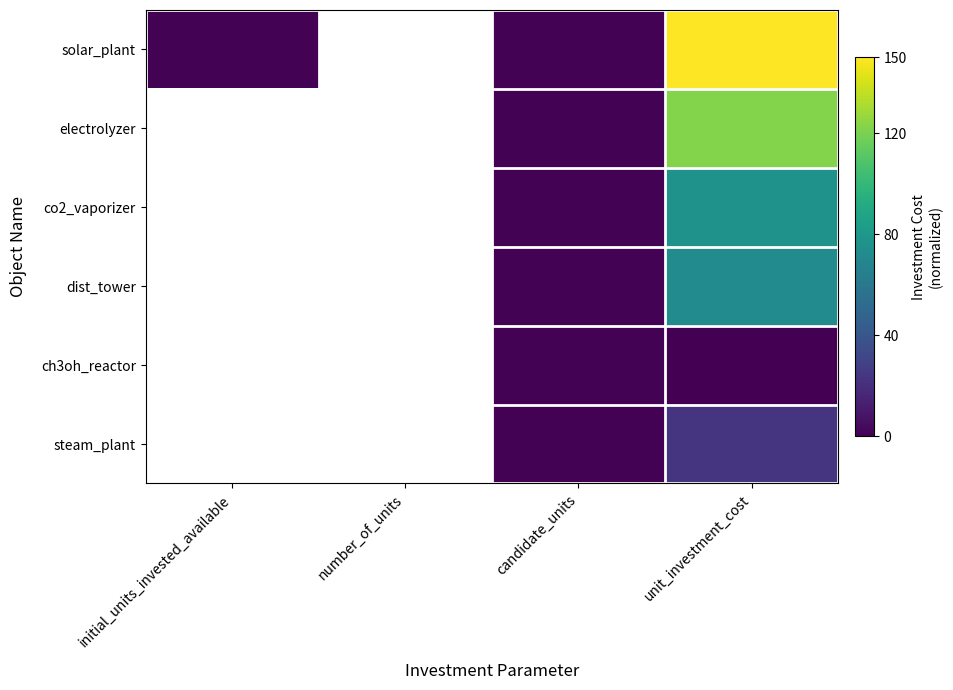

Reading left to right, extract all data points from this chart.

solar_plant: initial_units_invested_available=1.0	number_of_units=0.0	candidate_units=1.0	unit_investment_cost=150.0
electrolyzer: initial_units_invested_available=0.0	number_of_units=0.0	candidate_units=1.0	unit_investment_cost=121.9
co2_vaporizer: initial_units_invested_available=0.0	number_of_units=0.0	candidate_units=1.0	unit_investment_cost=77.1
dist_tower: initial_units_invested_available=0.0	number_of_units=0.0	candidate_units=1.0	unit_investment_cost=72.2
ch3oh_reactor: initial_units_invested_available=0.0	number_of_units=0.0	candidate_units=1.0	unit_investment_cost=0.0
steam_plant: initial_units_invested_available=0.0	number_of_units=0.0	candidate_units=1.0	unit_investment_cost=23.1